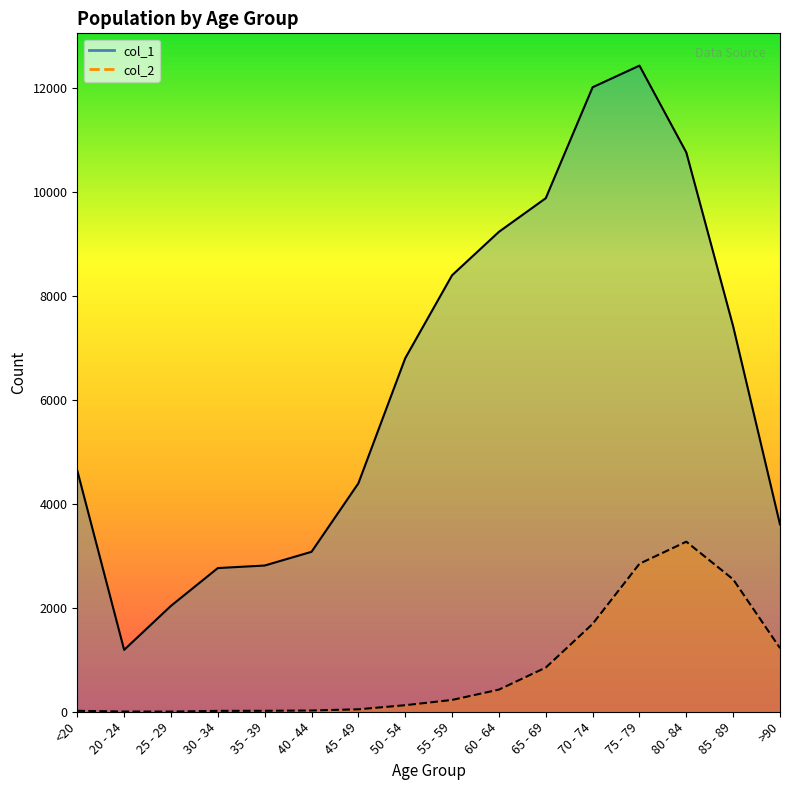

At which label is col_1 closest to 6812?

50 - 54